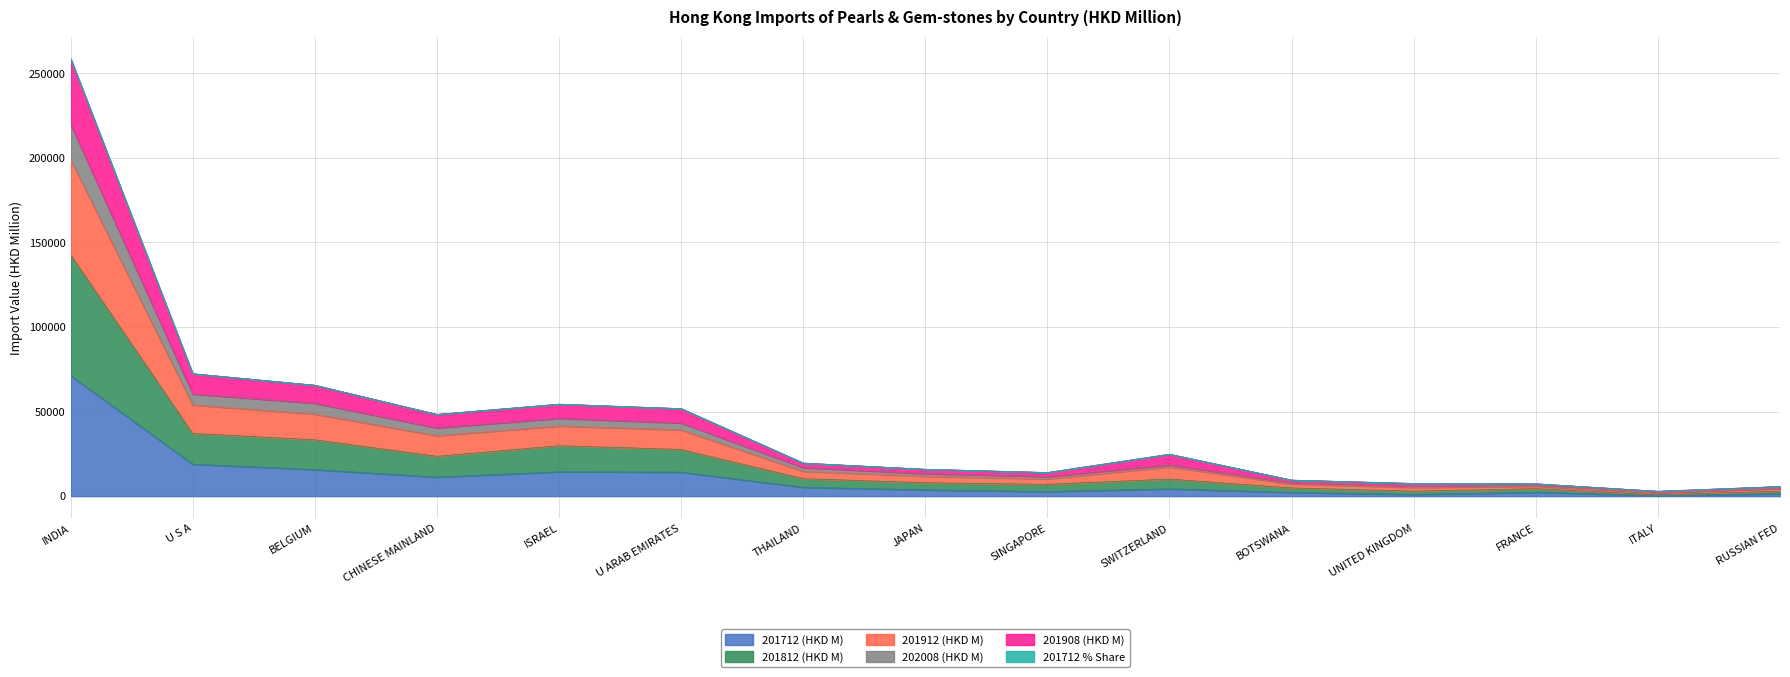

True or false: 201712 % Share and 201912 (HKD M) cross at least once.

False